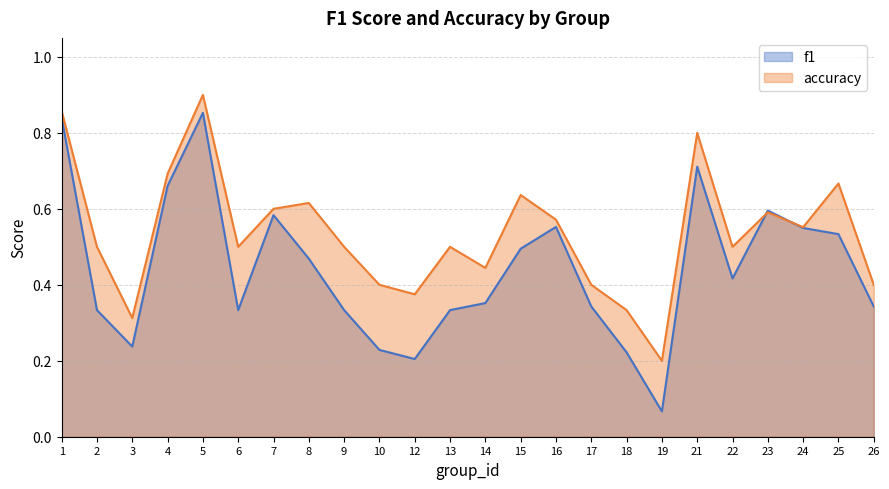

At which label does accuracy reach its minimum?

19